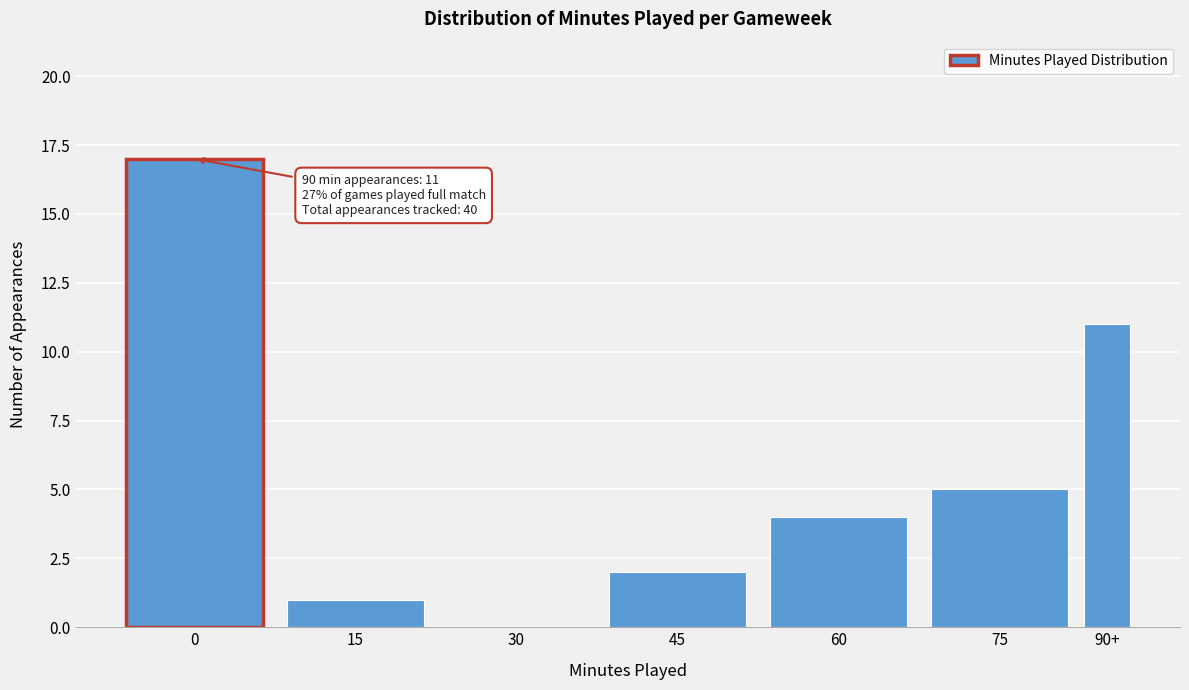

Reading left to right, transcribe all the data shown in this chart.

0=17	15=1	30=0	45=2	60=4	75=5	90+=11